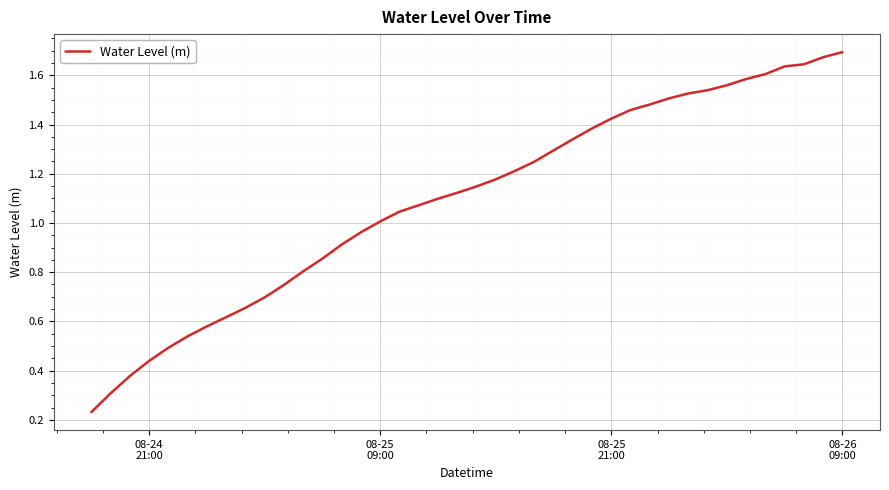

How many lines are shown in the chart?

1